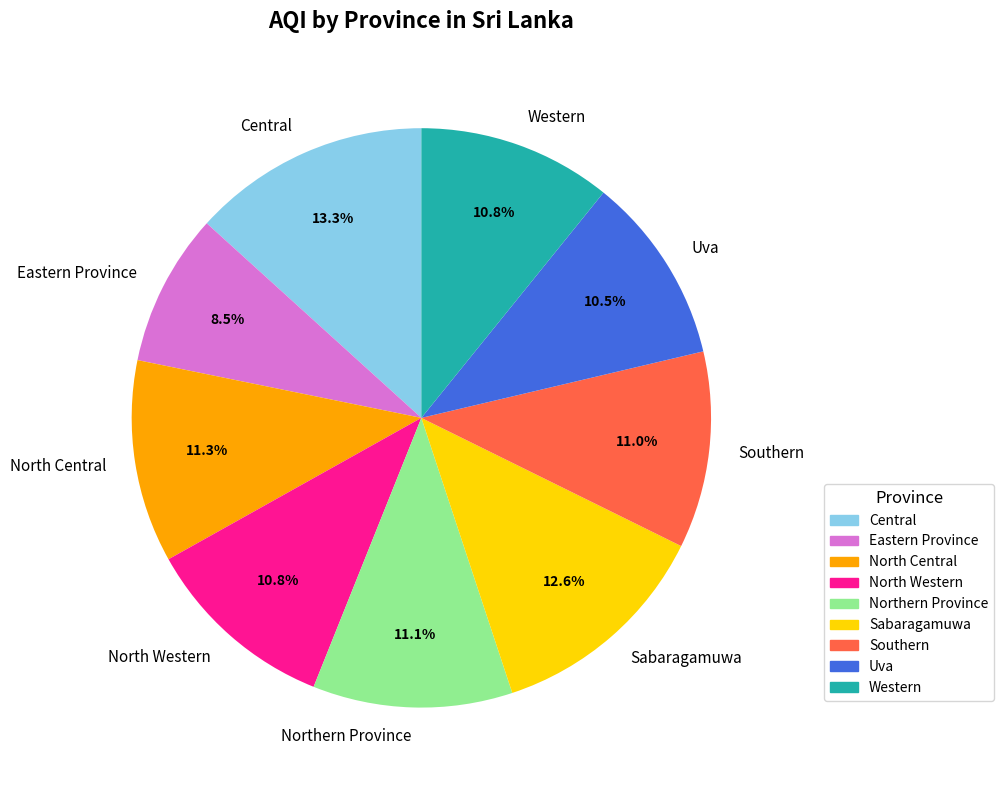

What is the largest slice in the pie chart?

Central